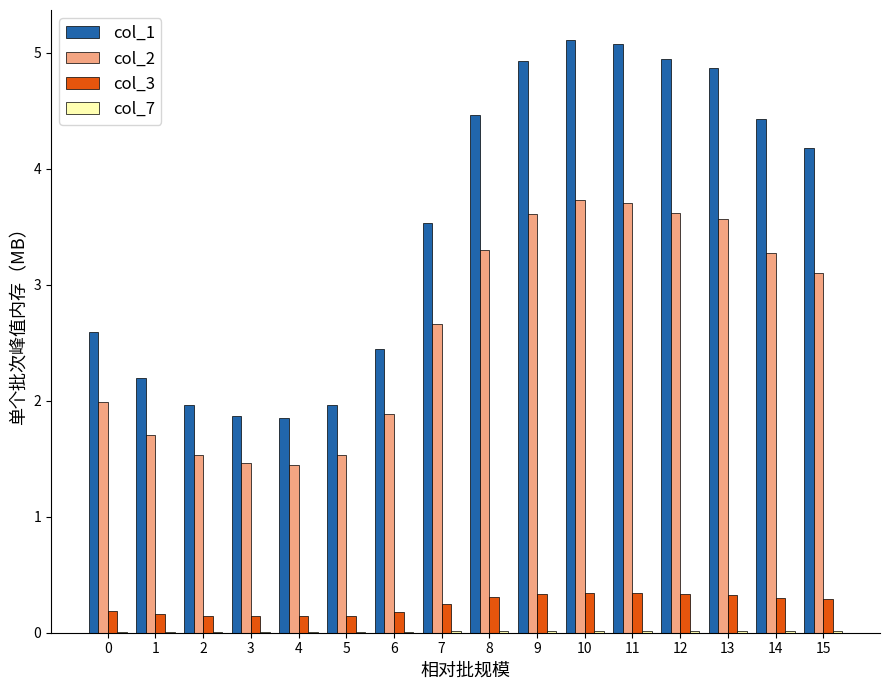

What is the approximate value of col_2 at 4?

1.5